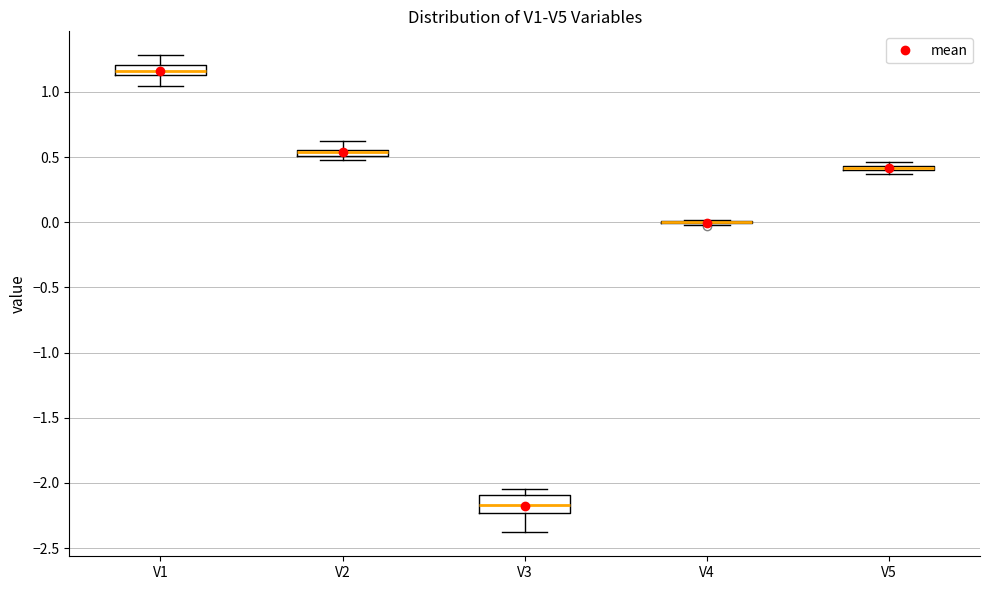

Where is the upper edge of the box for V5 on the y-axis? The values are not printed on the chart, so give them approximately, as read against the axis.

0.45